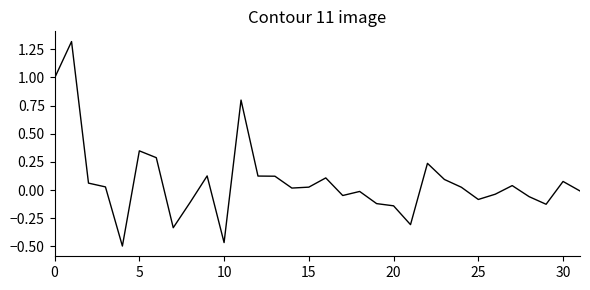

What is the greatest value displayed?

1.3